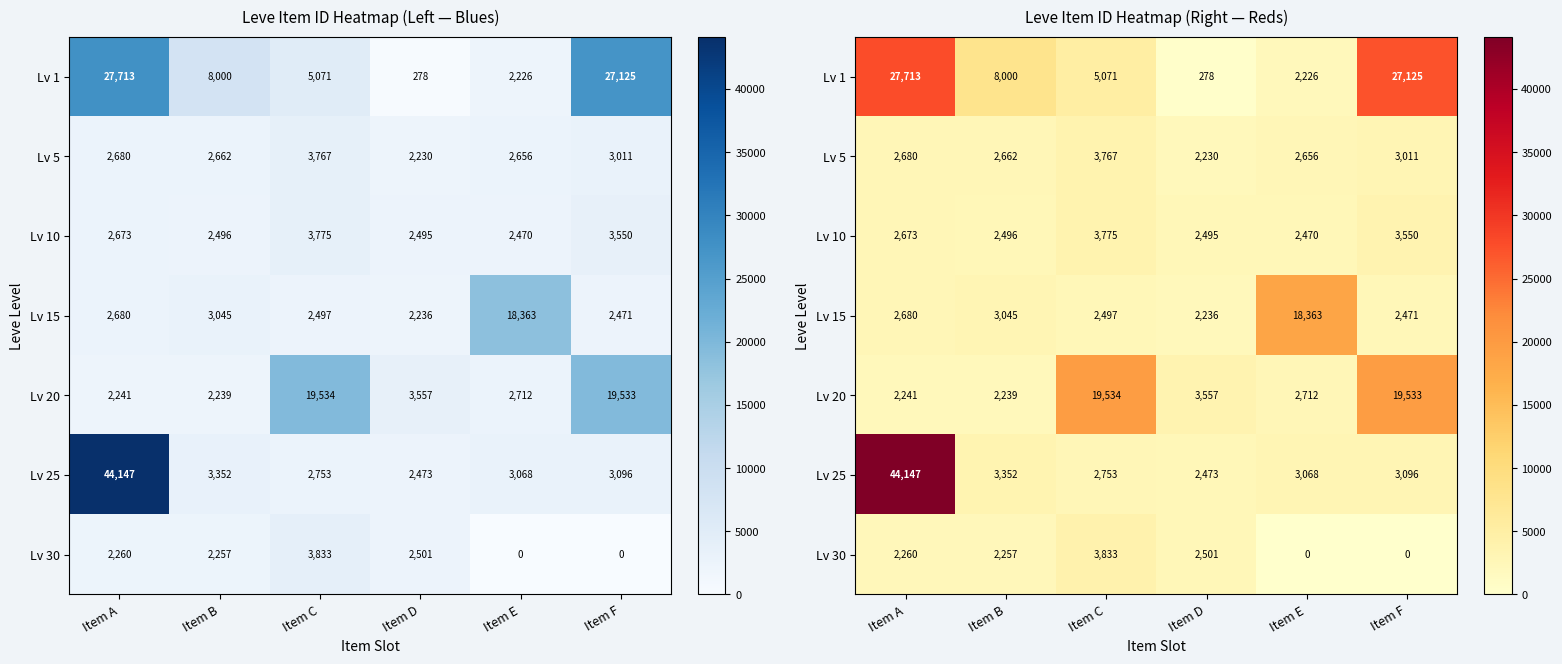

What is the difference between the maximum and minimum values in the Lv 10 series?

1305